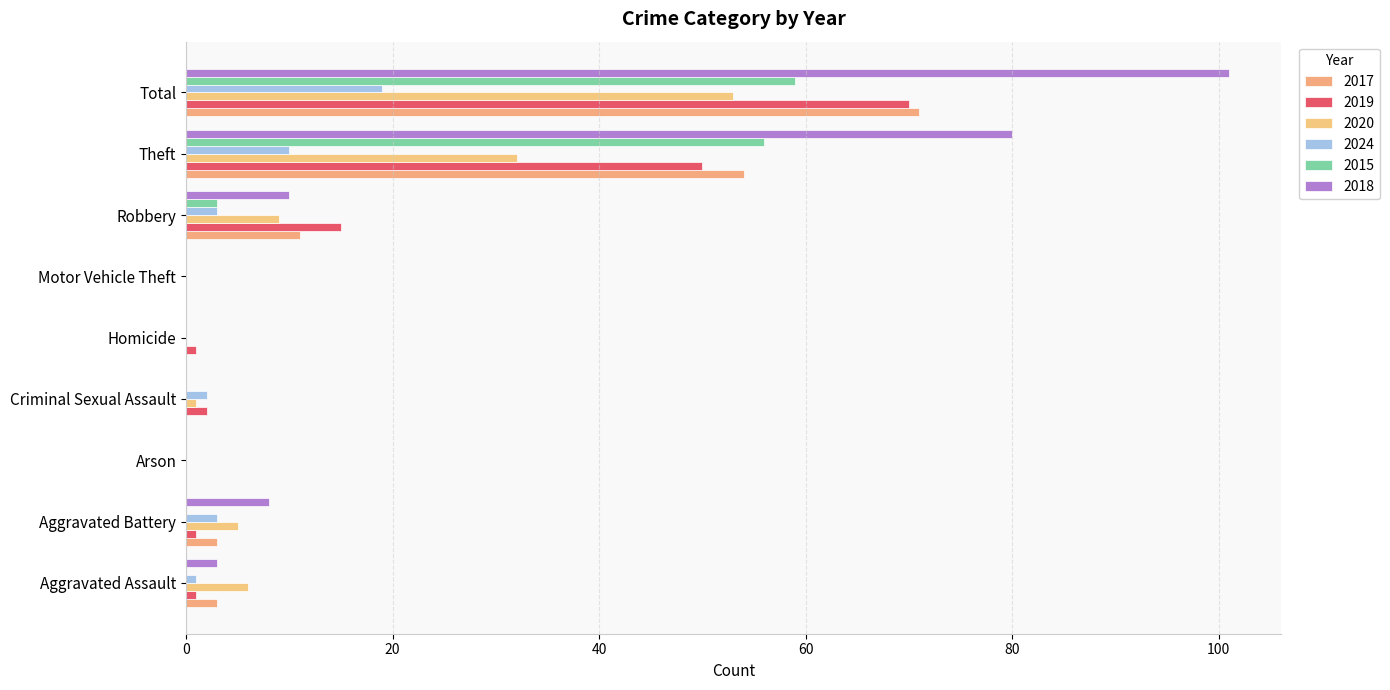

Rank the categories by 2018 value from highest to lowest.

Total, Theft, Robbery, Aggravated Battery, Aggravated Assault, Arson, Criminal Sexual Assault, Homicide, Motor Vehicle Theft